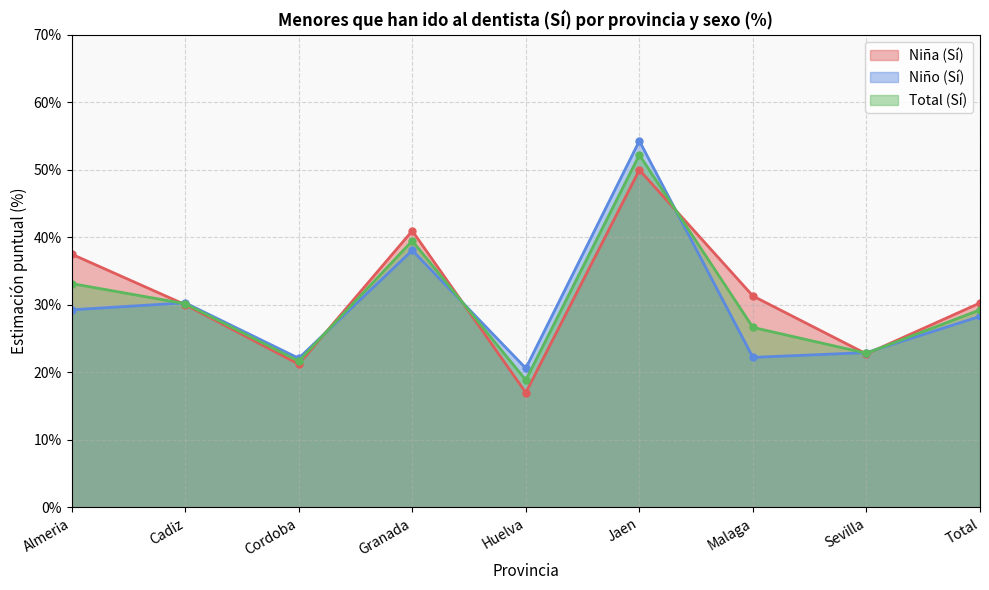

At how many categories does at least one series exceed 34?

3